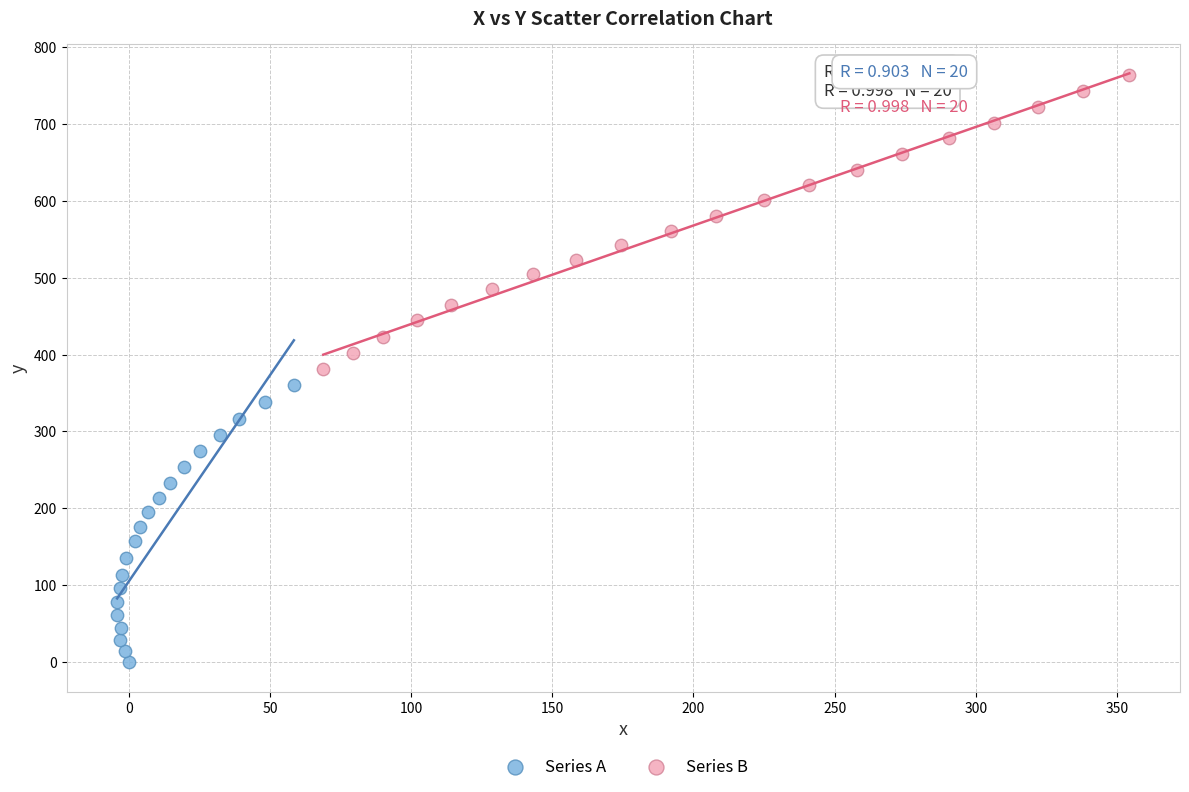

Which series contains the lowest Y value?

Series A